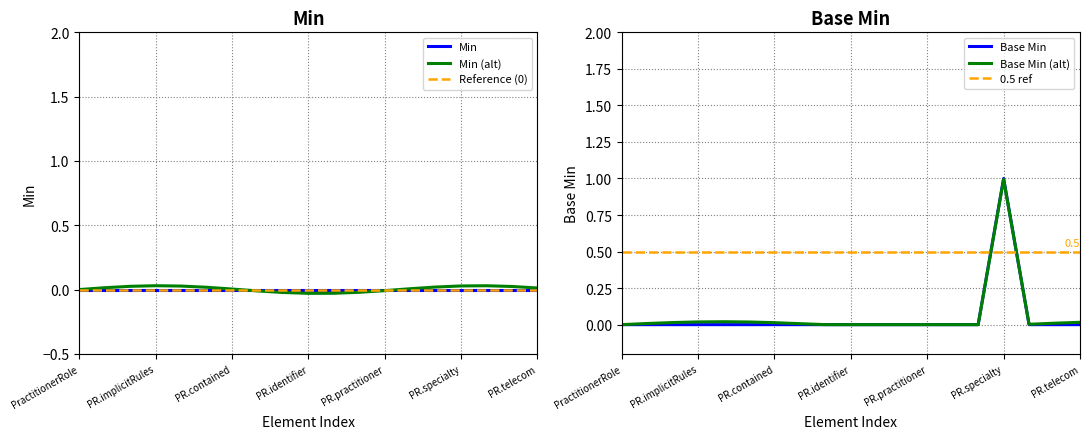

Reading left to right, list all the values displayed in this chart.

0	0	0	0	0	0	0	0	0	0	0	0	0	0	0	1	0	0	0